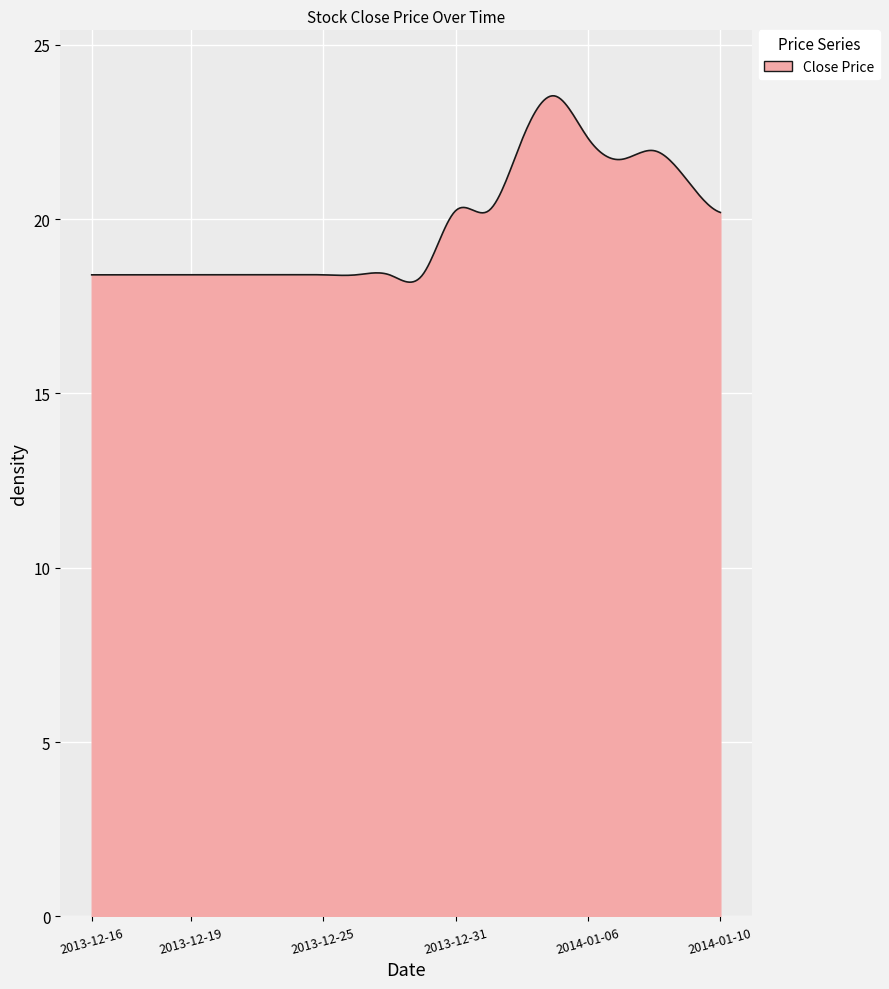

What is the difference between the maximum and minimum values?

5.3